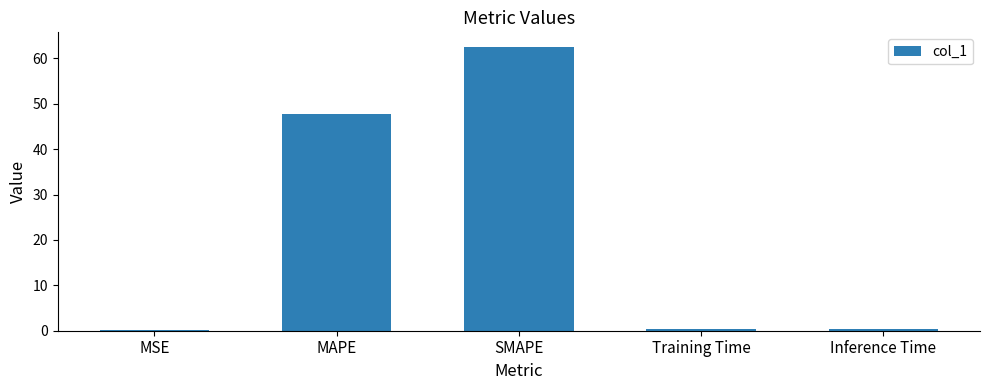

What is the sum of all values?

111.1